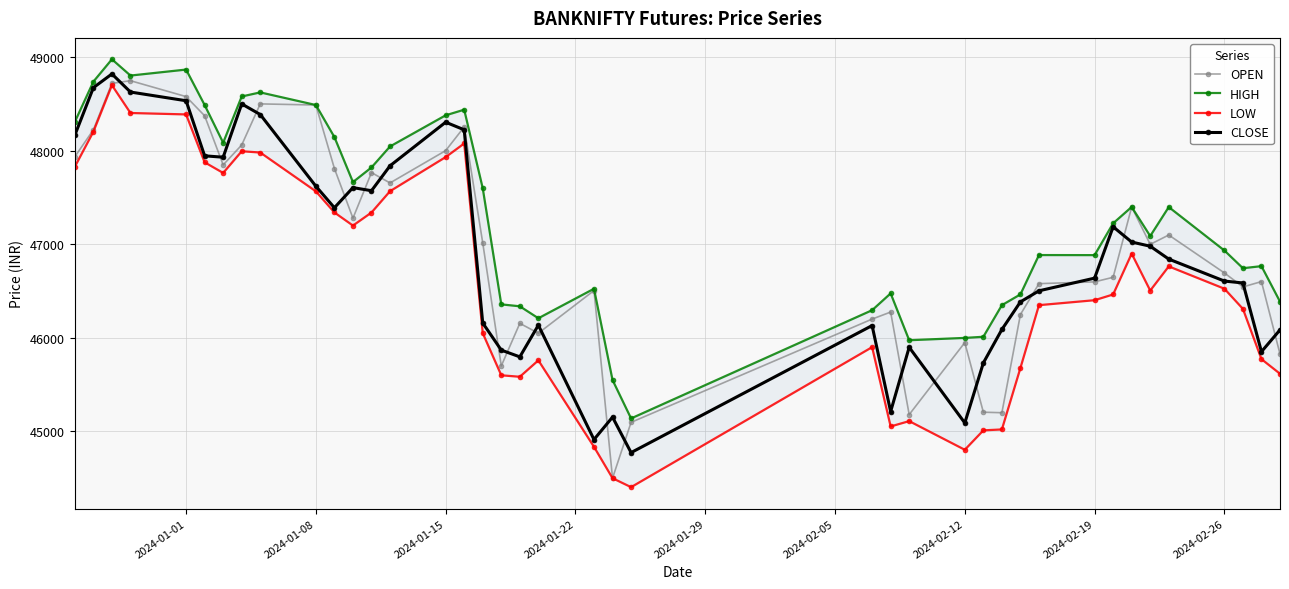

What is the difference between the second highest and minimum values in the CLOSE series?

3901.9